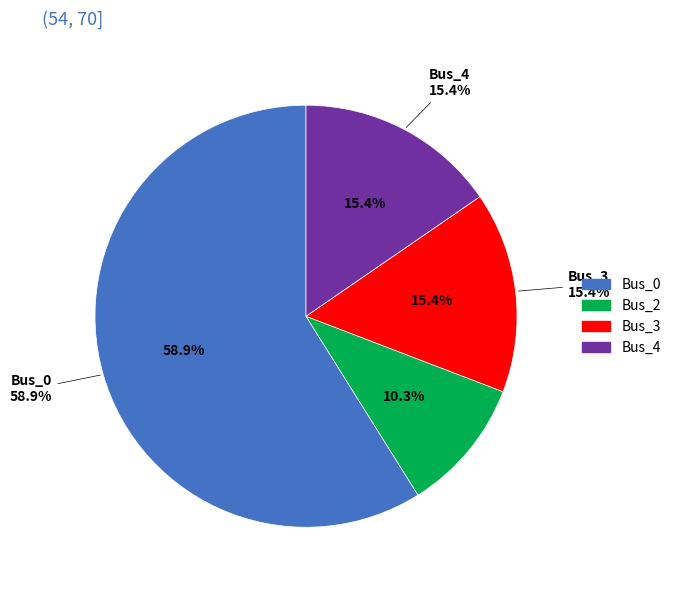

What portion of the pie excludes Bus_0?

41.1%